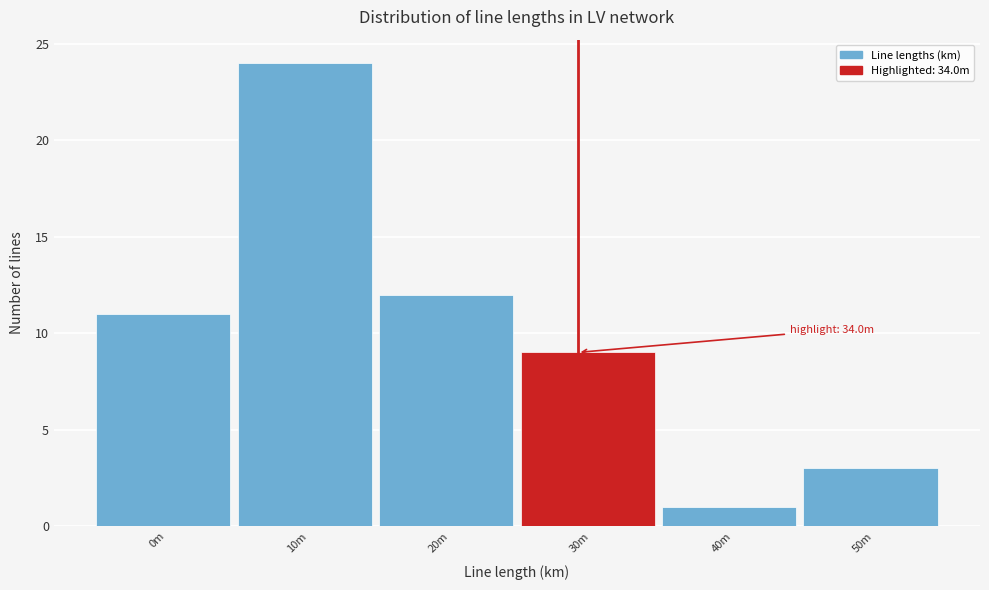

Reading left to right, what are all the values shown in this chart?

11	24	12	9	1	3